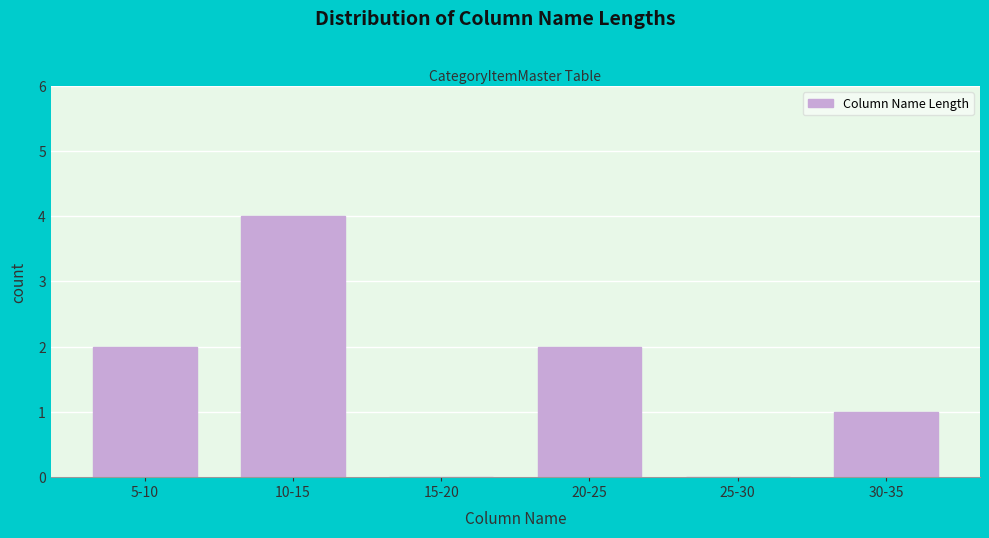

Reading left to right, transcribe all the data shown in this chart.

5-10=2	10-15=4	15-20=0	20-25=2	25-30=0	30-35=1